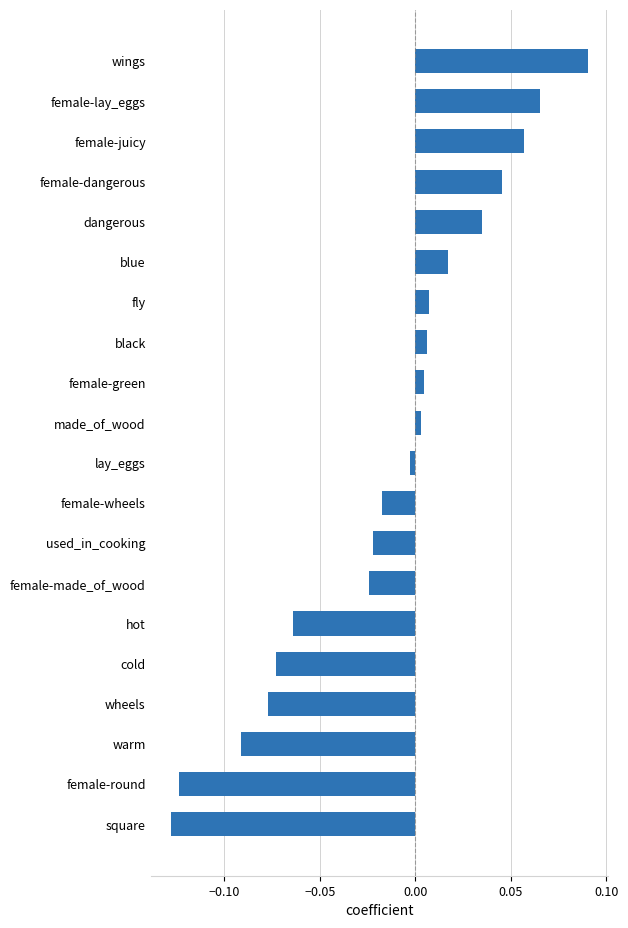

What is the change in value from wheels to dangerous?

+0.1